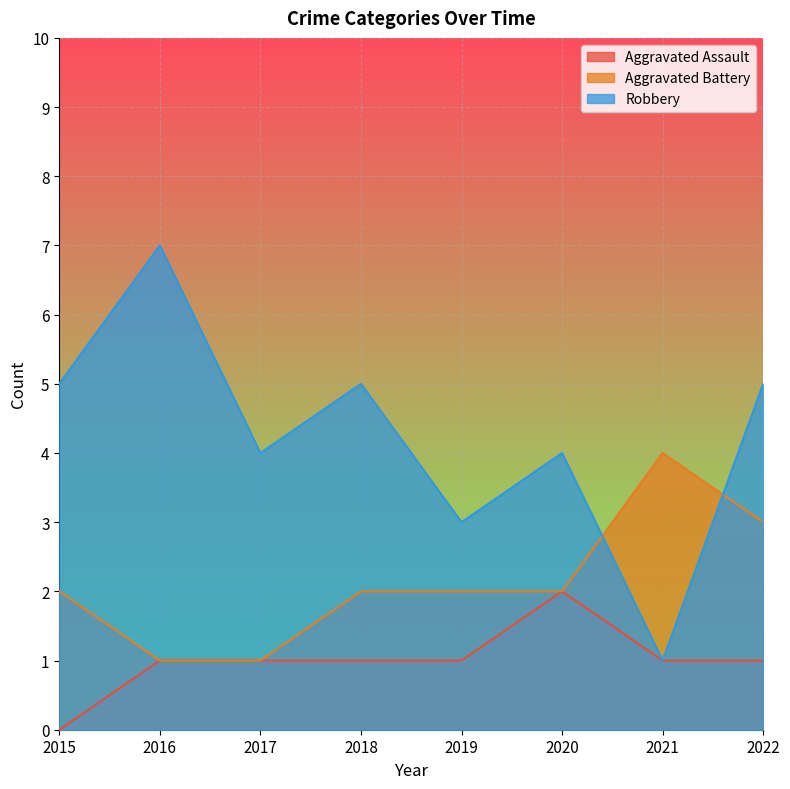

How many times do Robbery and Aggravated Battery cross each other?

2